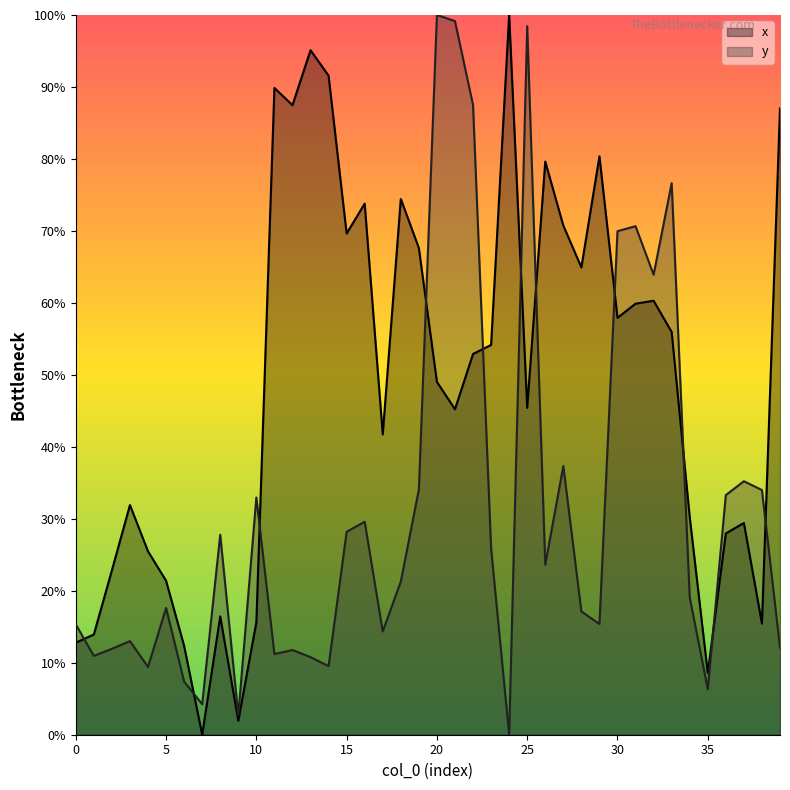

How many values in x are above zero?

39